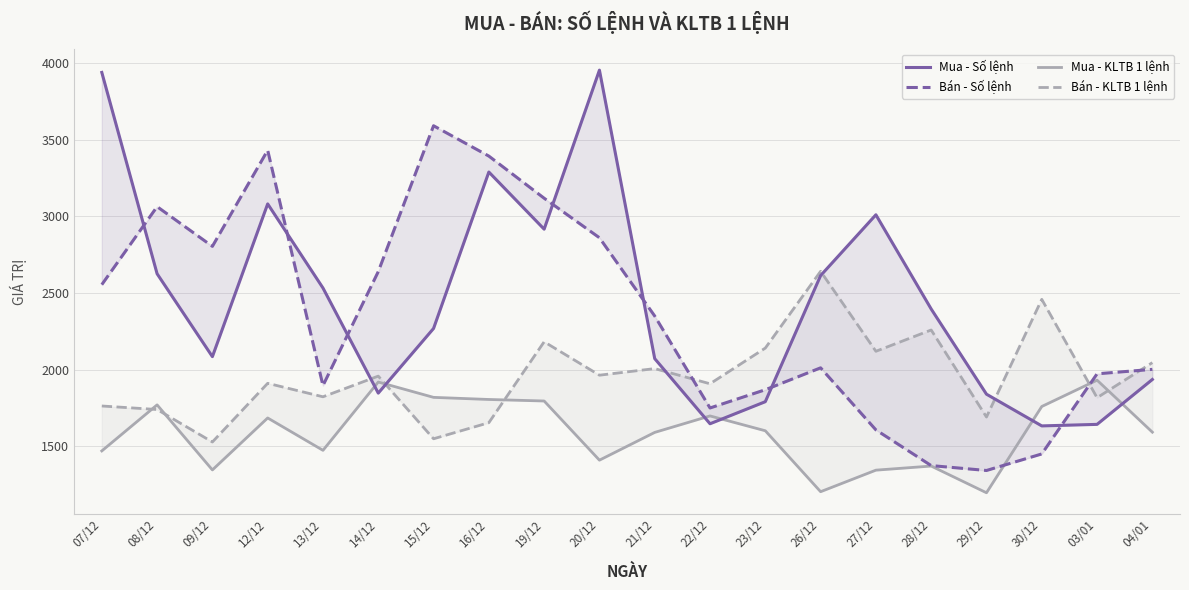

Rank the categories by Mua - KLTB 1 lệnh value from lowest to highest.

29/12, 26/12, 27/12, 09/12, 28/12, 20/12, 07/12, 13/12, 21/12, 04/01, 23/12, 12/12, 22/12, 30/12, 08/12, 19/12, 16/12, 15/12, 14/12, 03/01